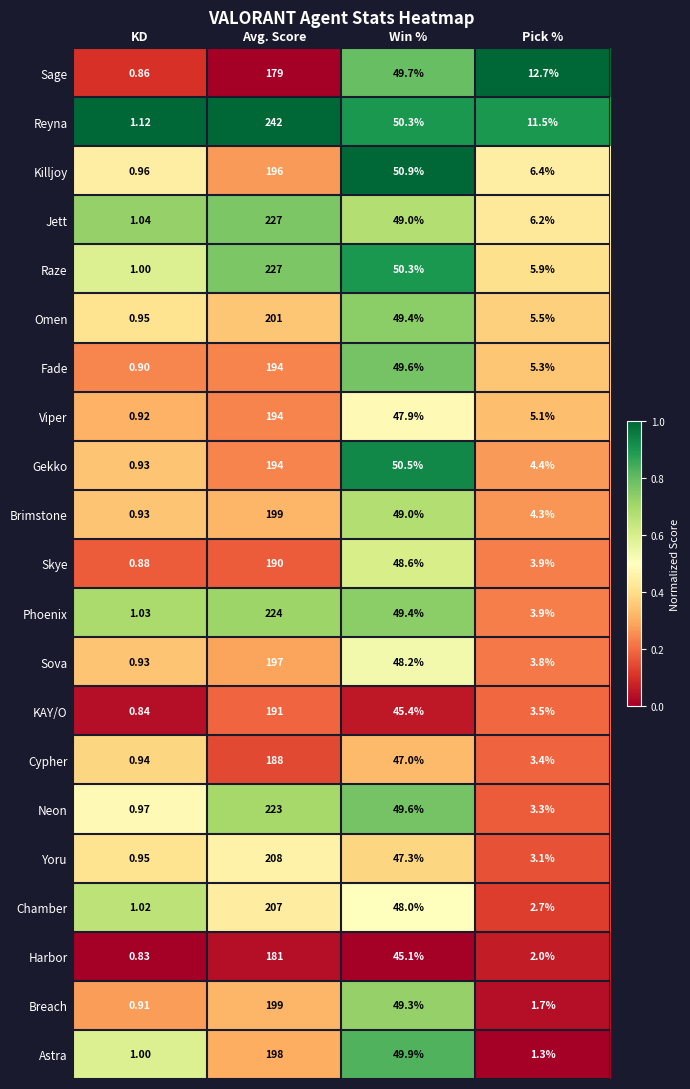

What is the maximum value shown in the chart?

242.0